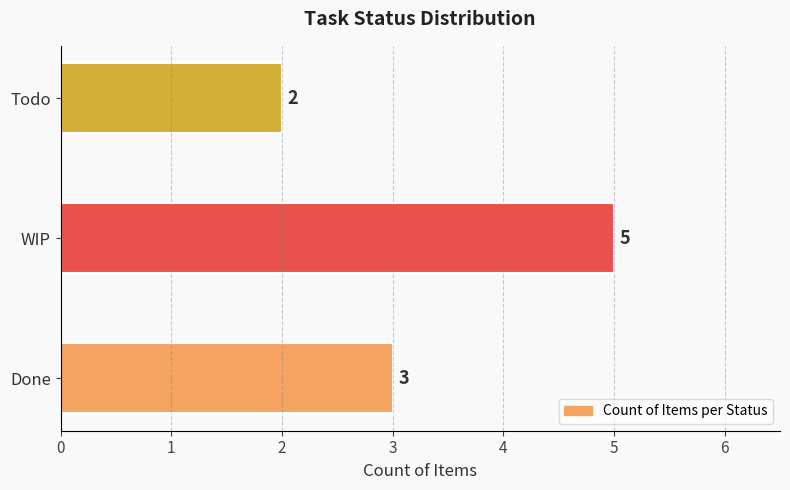

Reading bottom to top, transcribe all the data shown in this chart.

3	5	2